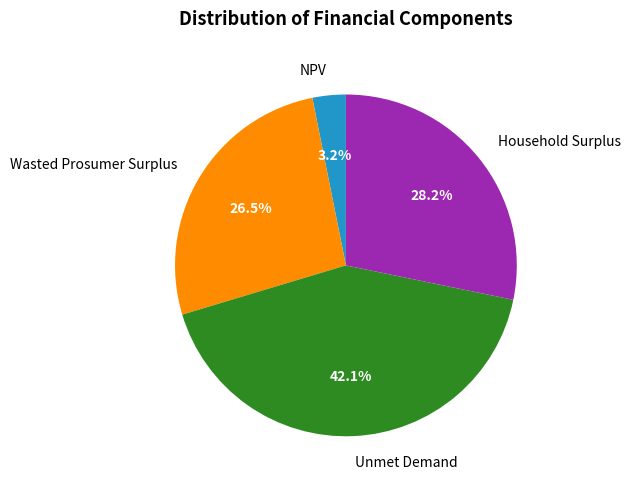

Rank the categories by value from highest to lowest.

Unmet Demand, Household Surplus, Wasted Prosumer Surplus, NPV